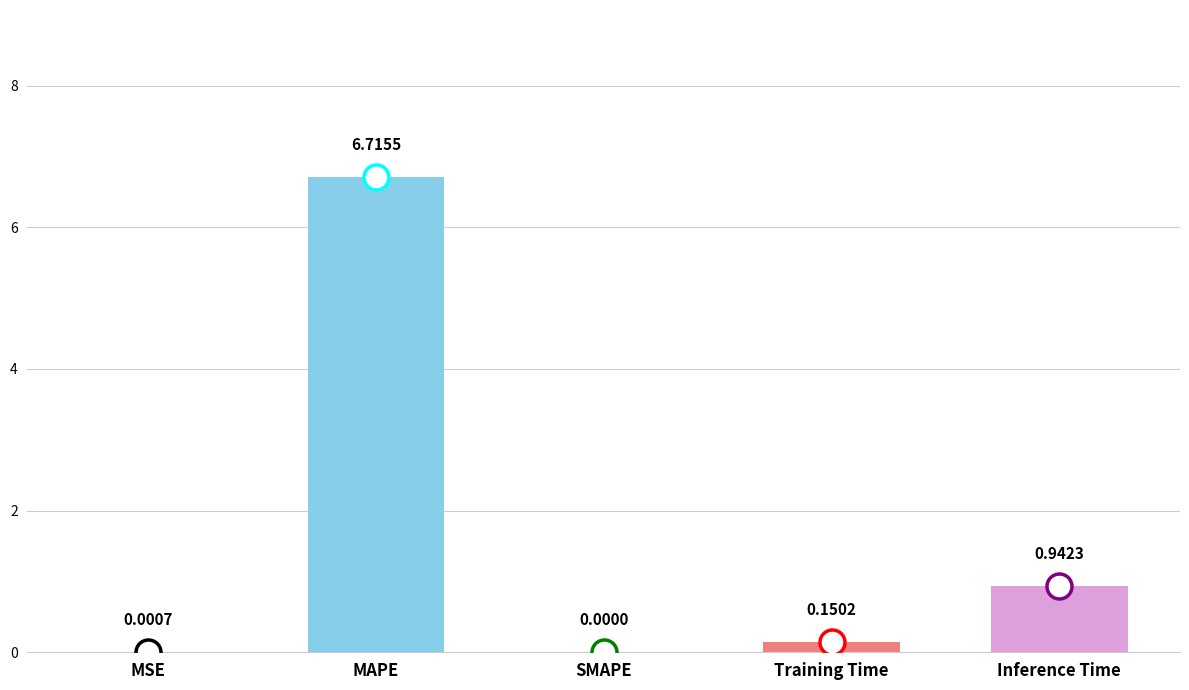

Between MAPE and MSE, which is larger?

MAPE